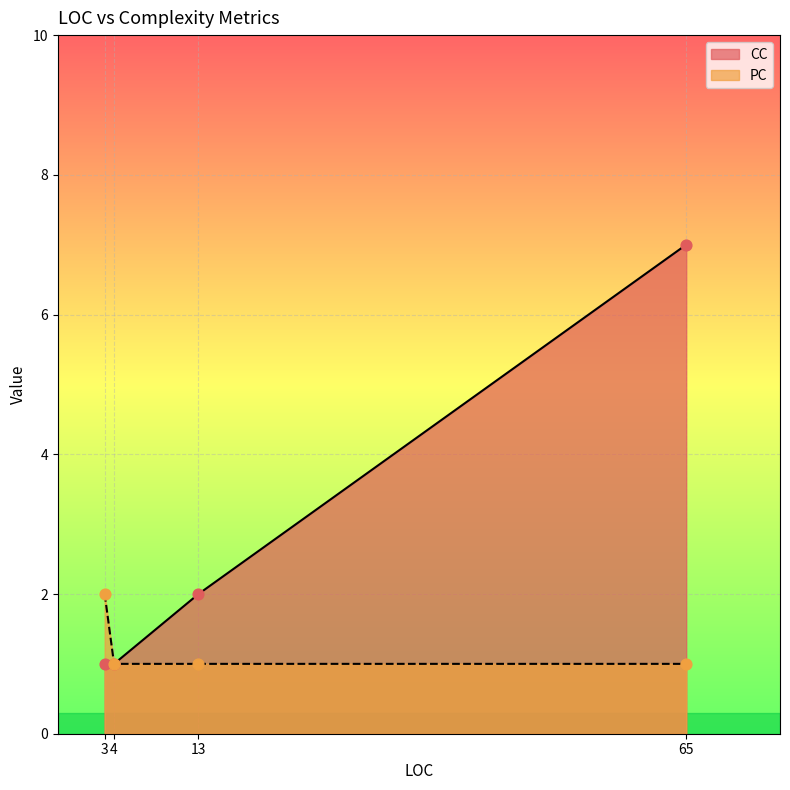

Which series changed the most between 4 and 65?

CC